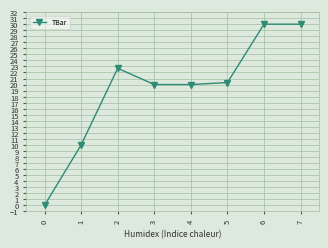

What is the value of the 5th point from the left?

20.0